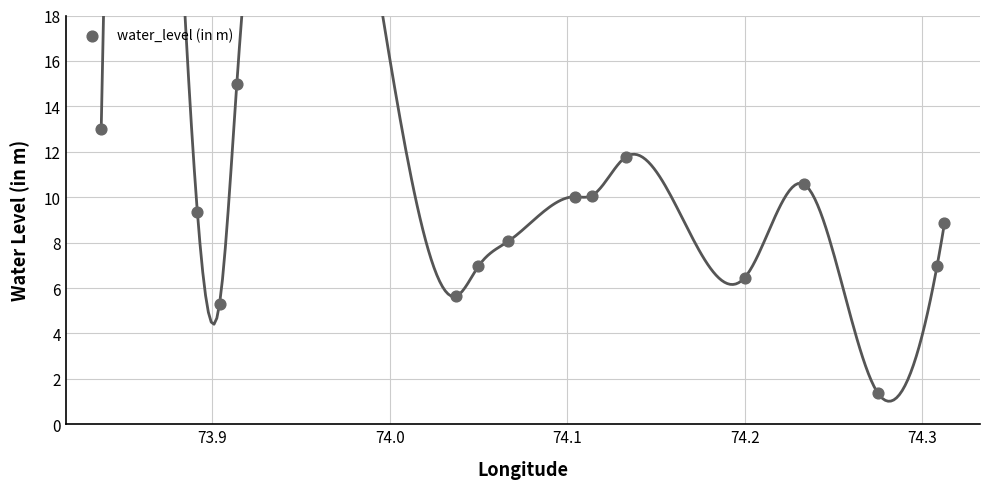

Count the number of points in this scatter plot.

15